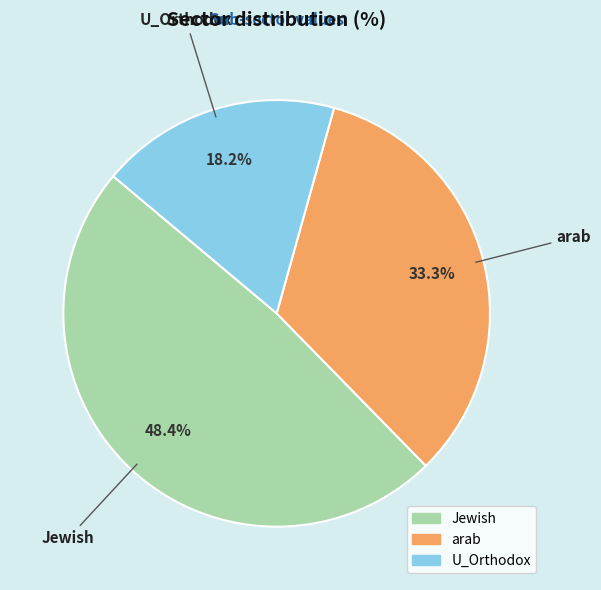

Between U_Orthodox and Jewish, which is larger?

Jewish